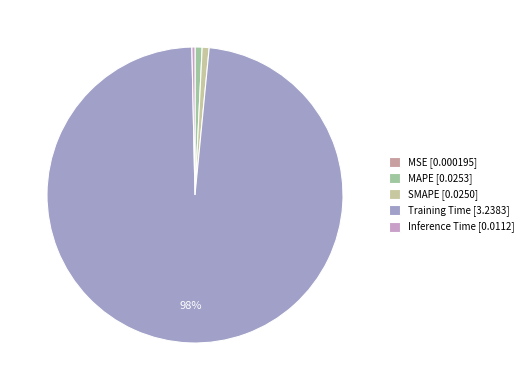

Between Training Time and MAPE, which is larger?

Training Time